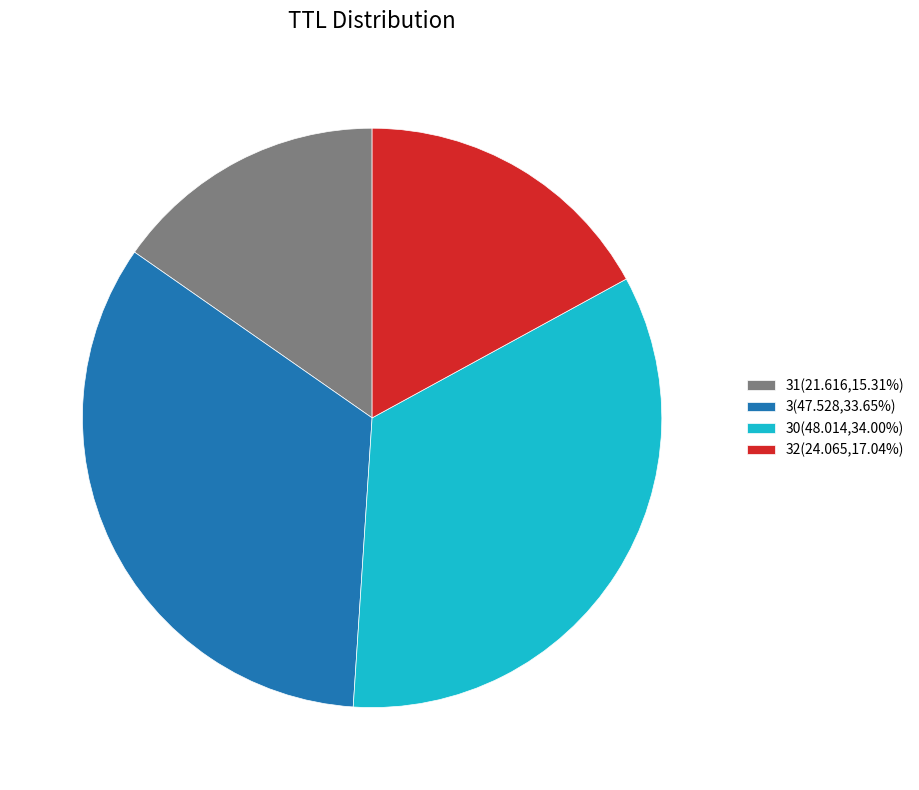

What is the ratio of the value at 3(47.528,33.65%) to the value at 30(48.014,34.00%)?

1.0